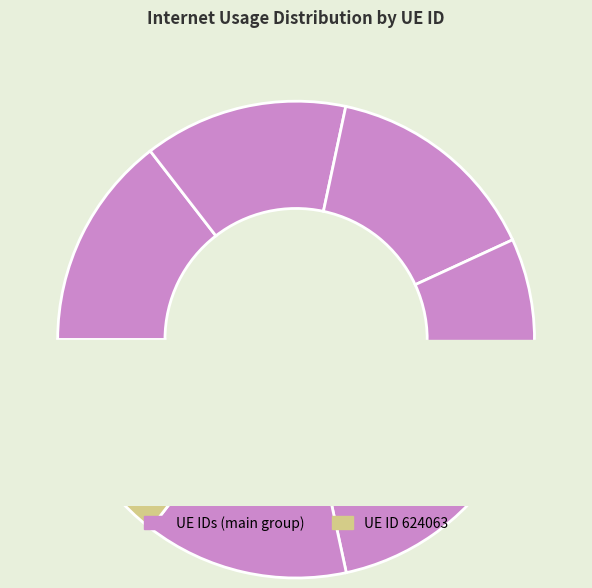

What is the total percentage of 75384 and 1034243?

29.6%